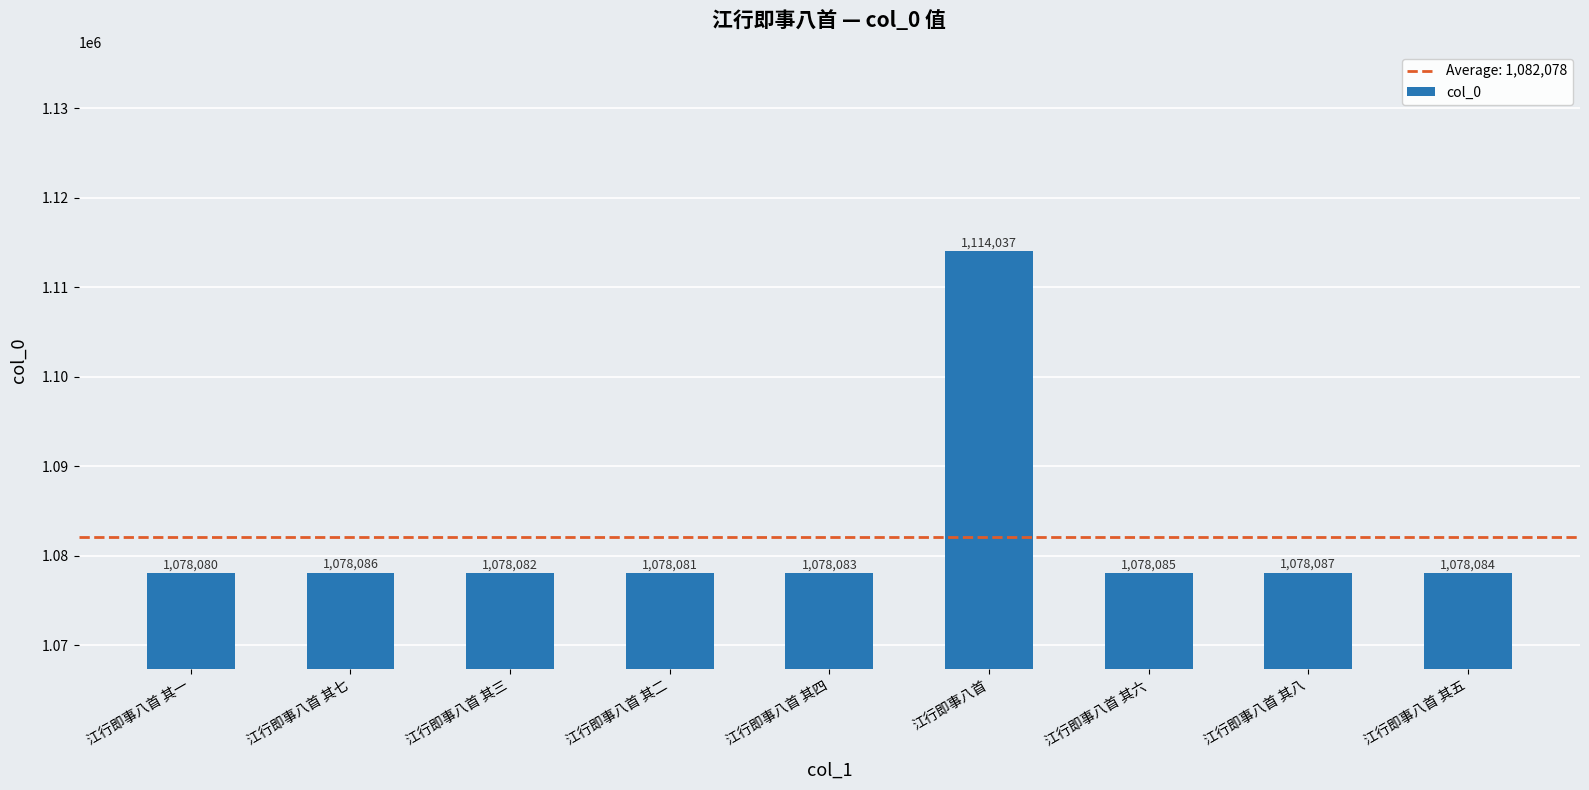

Reading left to right, list all the values displayed in this chart.

江行即事八首 其一=1078080	江行即事八首 其七=1078086	江行即事八首 其三=1078082	江行即事八首 其二=1078081	江行即事八首 其四=1078083	江行即事八首=1114037	江行即事八首 其六=1078085	江行即事八首 其八=1078087	江行即事八首 其五=1078084